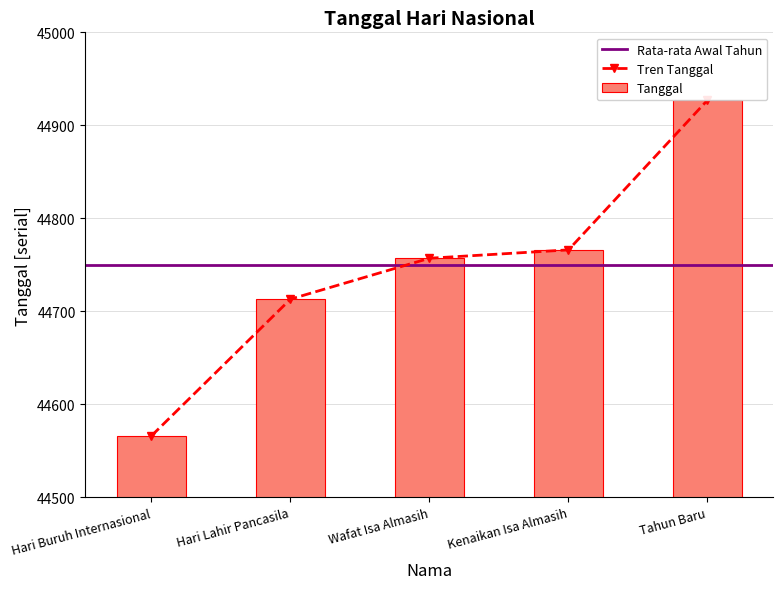

Rank the categories by value from lowest to highest.

Hari Buruh Internasional, Hari Lahir Pancasila, Wafat Isa Almasih, Kenaikan Isa Almasih, Tahun Baru